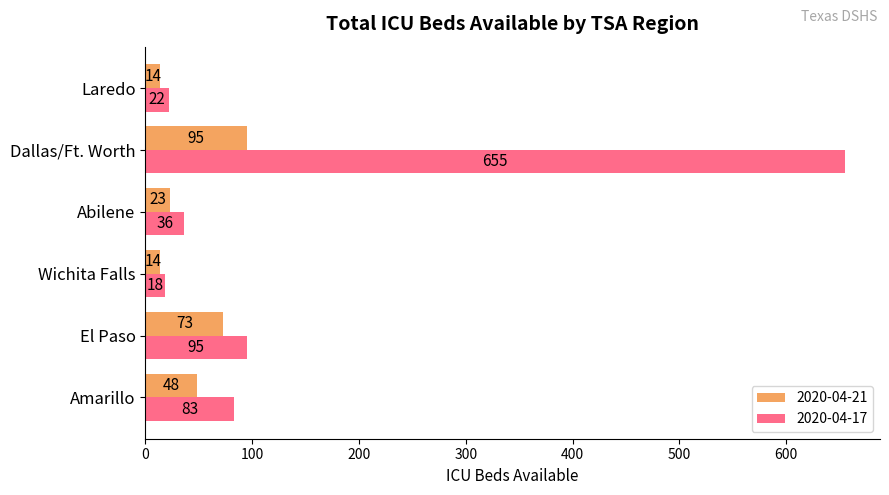

At El Paso, list the series in order from smallest to largest.

2020-04-21, 2020-04-17